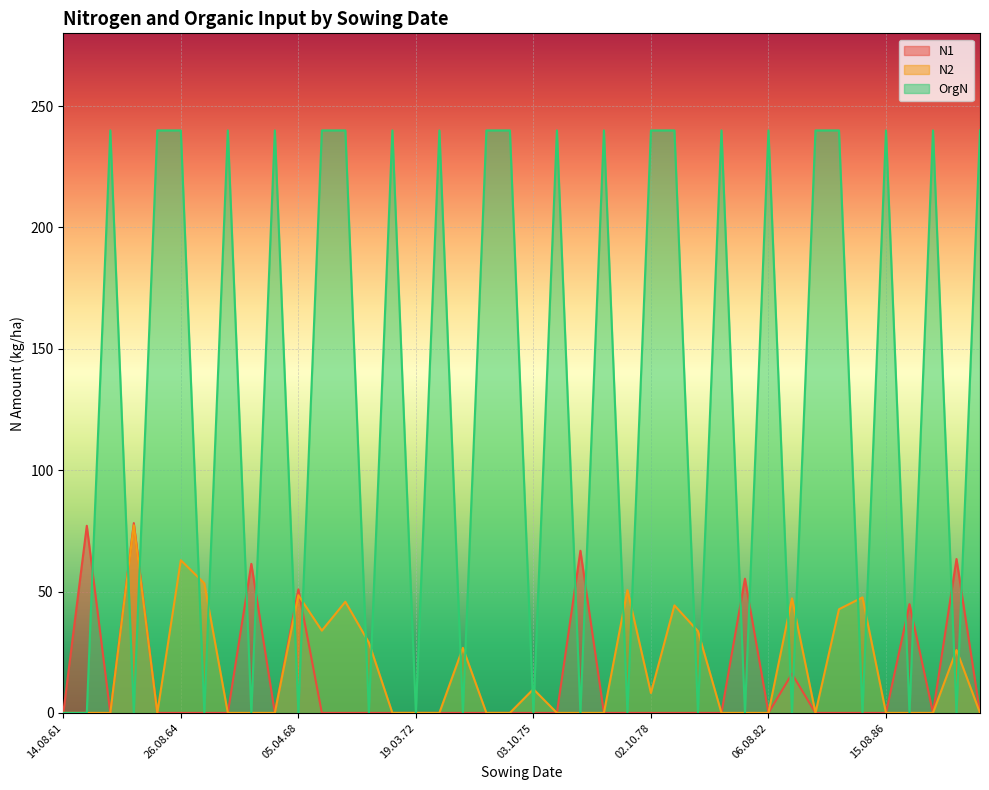

What is the difference between the N2 values at 28.08.79 and 01.10.65?

9.1